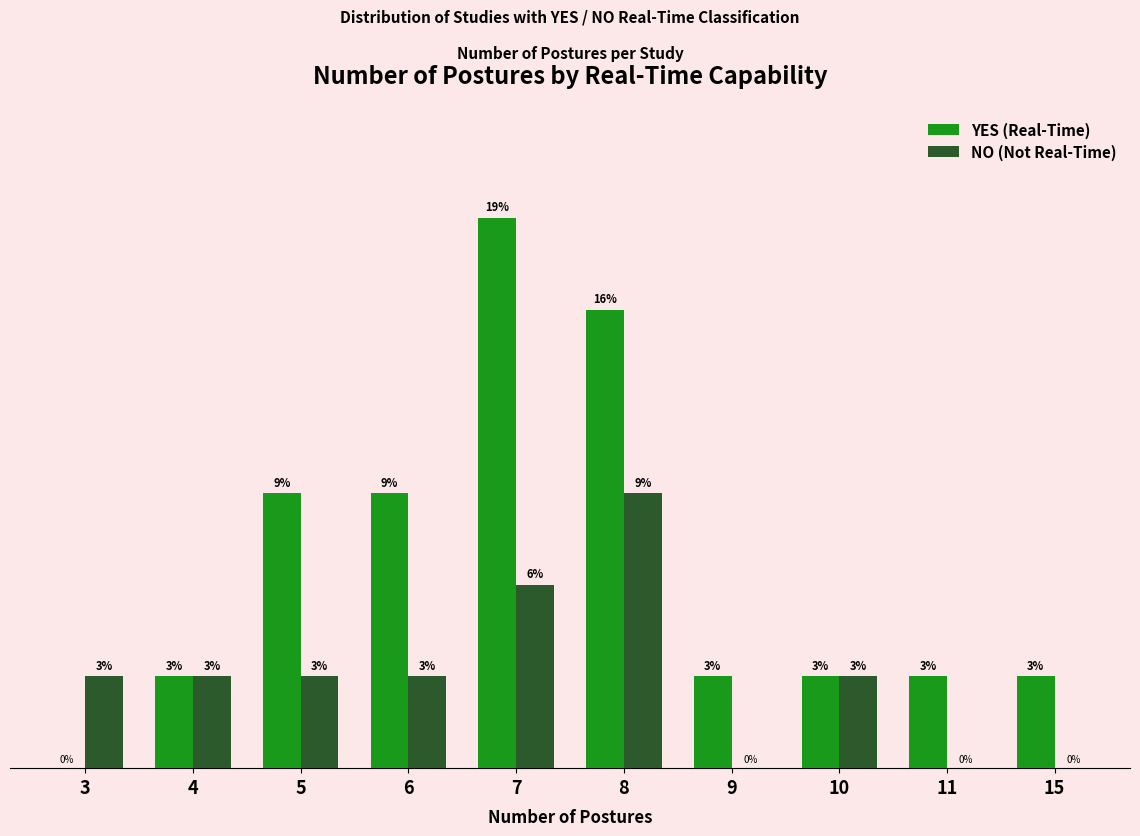

Between 7 and 15, which series saw the biggest shift?

YES (Real-Time)